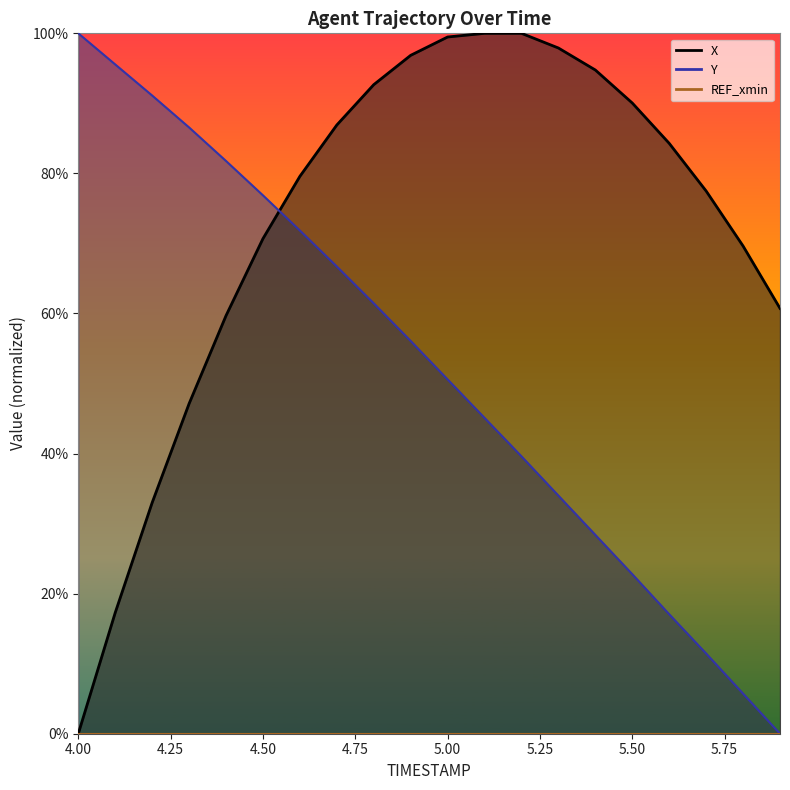

Reading left to right, transcribe all the data shown in this chart.

X: 0.0	0.2	0.3	0.5	0.6	0.7	0.8	0.9	0.9	1.0	1.0	1.0	1.0	1.0	0.9	0.9	0.8	0.8	0.7	0.6
Y: 1.0	1.0	0.9	0.9	0.8	0.8	0.7	0.7	0.6	0.6	0.5	0.5	0.4	0.3	0.3	0.2	0.2	0.1	0.1	0.0